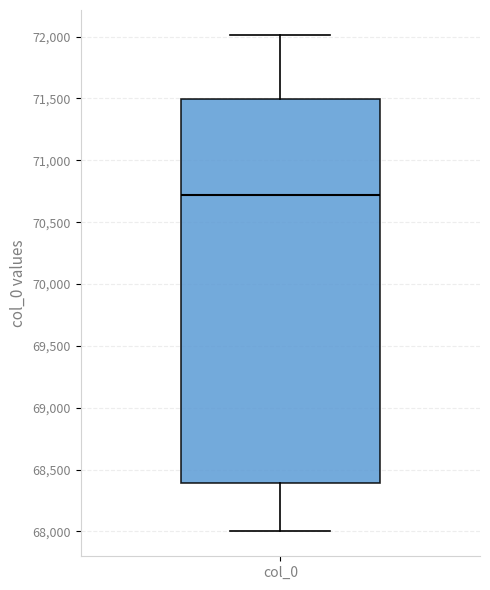

Transcribe this box plot: give where the median line is, the range the box spans, and where the two whiskers end, as read against the y-axis. The values are not printed on the chart, so give them approximately, as read against the axis.

median 70700, box 68400 to 71500, whiskers 68000 to 72000